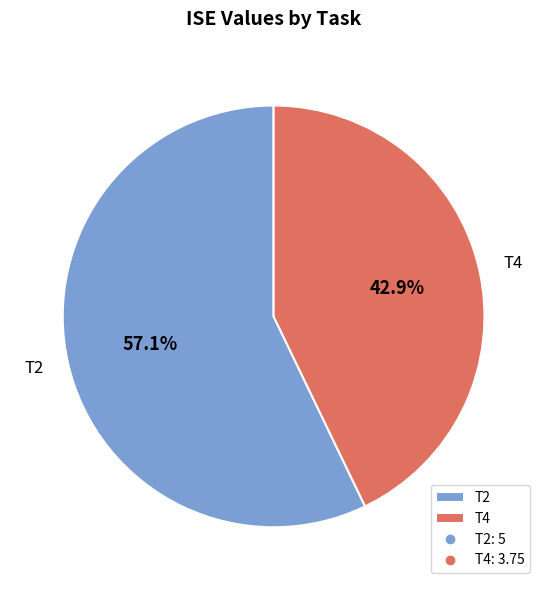

Which category has the biggest portion of the pie?

T2